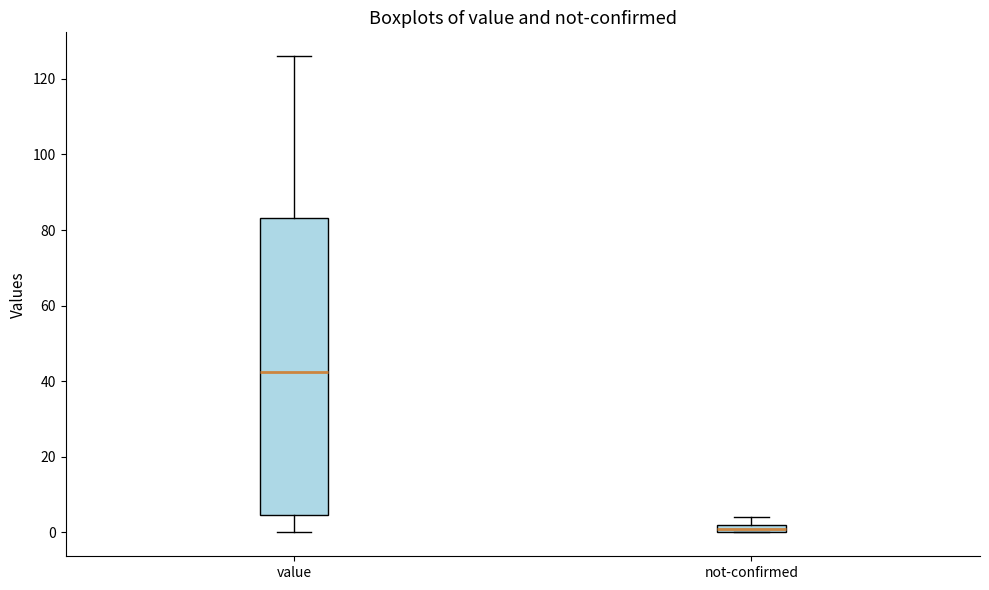

Where is the lower edge of the box for not-confirmed on the y-axis? The values are not printed on the chart, so give them approximately, as read against the axis.

0